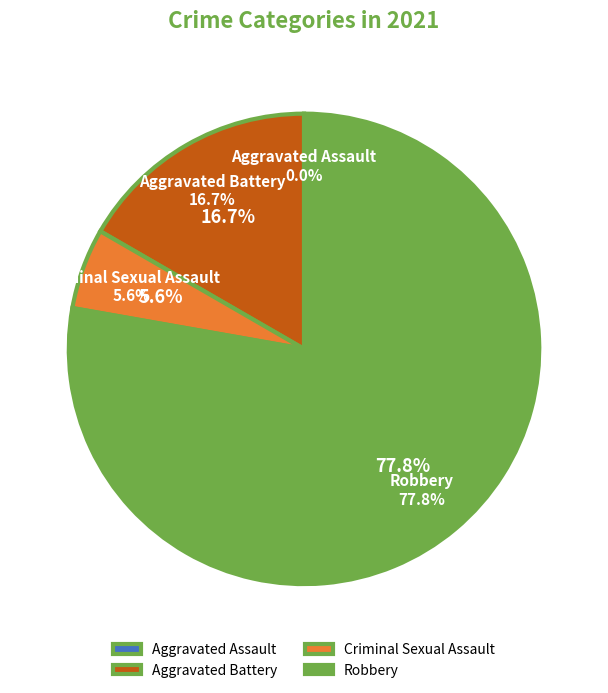

How many segments does this pie chart have?

4